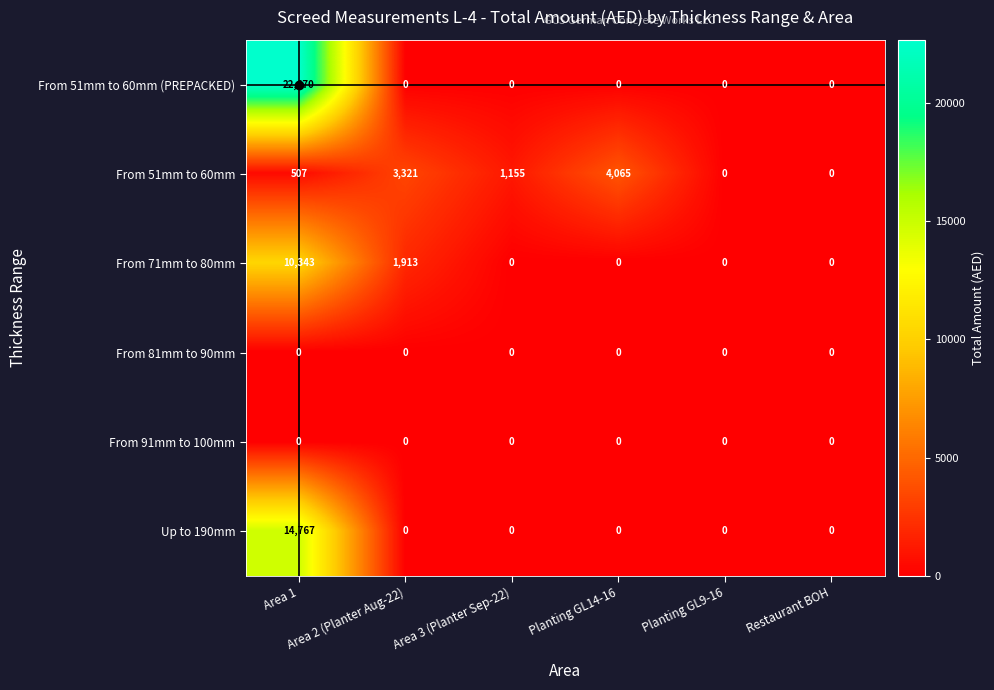

At which category is the sum across all series the highest?

Area 1